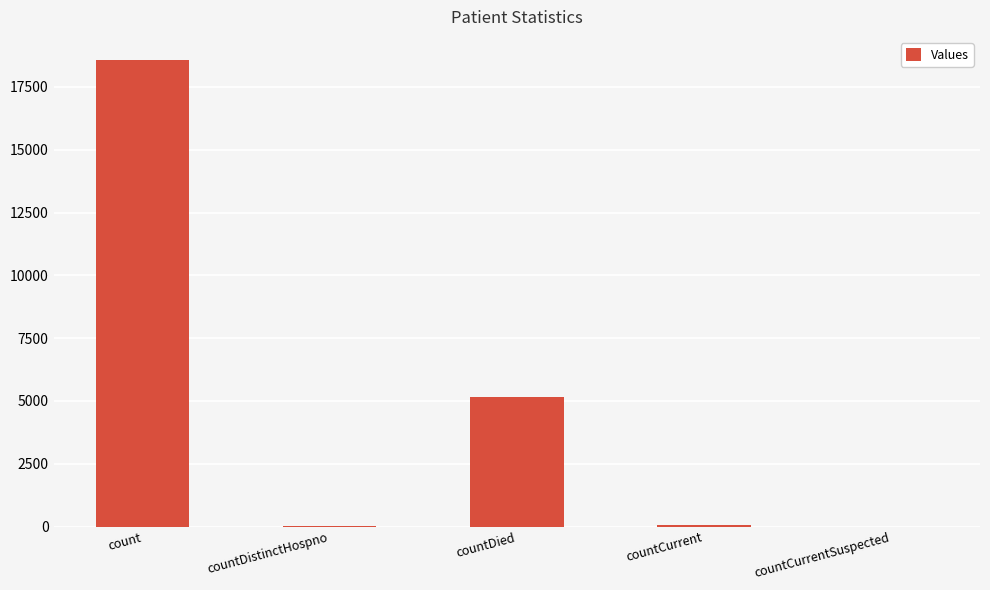

How many distinct data groups are displayed?

1